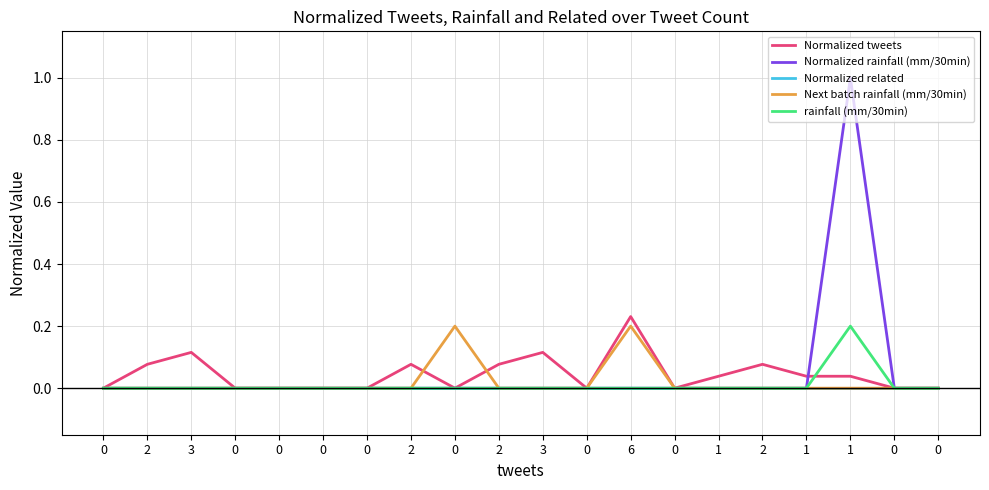

The value of Next batch rainfall (mm/30min) at 0 is 0.0. True or false?

True